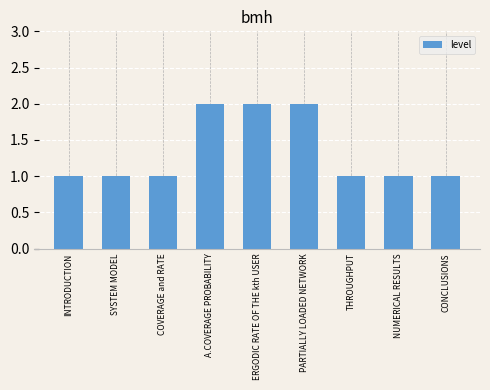

Read the value at PARTIALLY LOADED NETWORK.

2